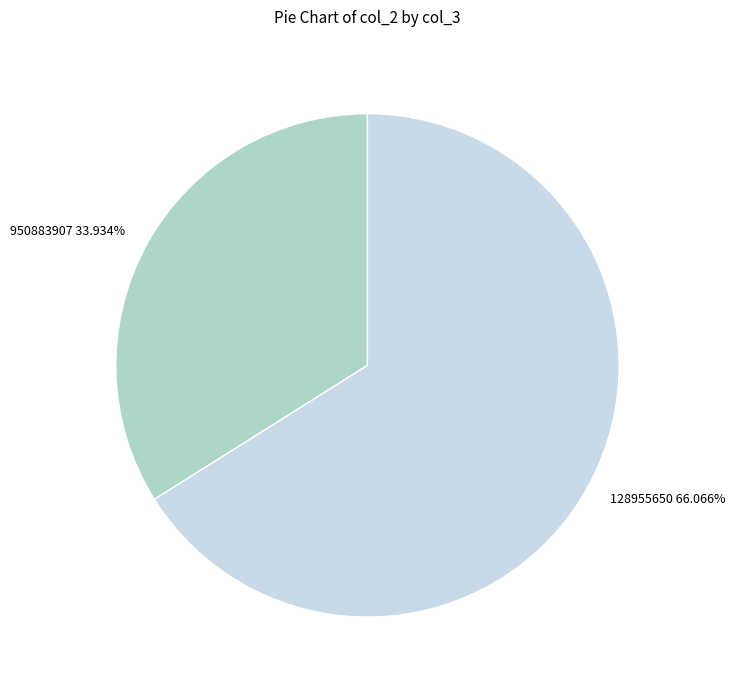

Does 128955650 account for over 50% of the chart?

Yes